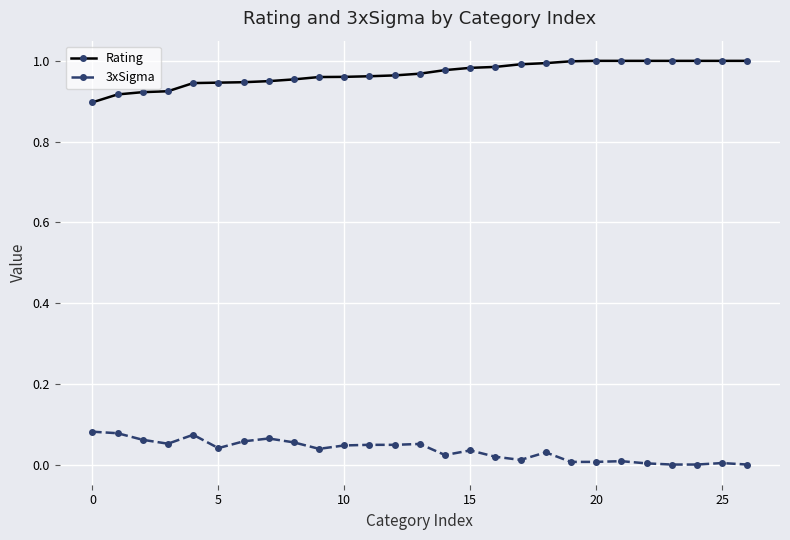

Which series has the widest spread of values?

Rating